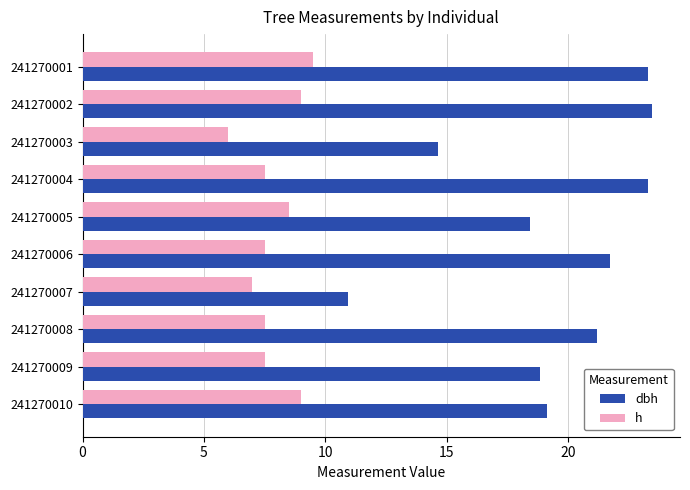

Which label corresponds to the smallest value in the chart?

241270003